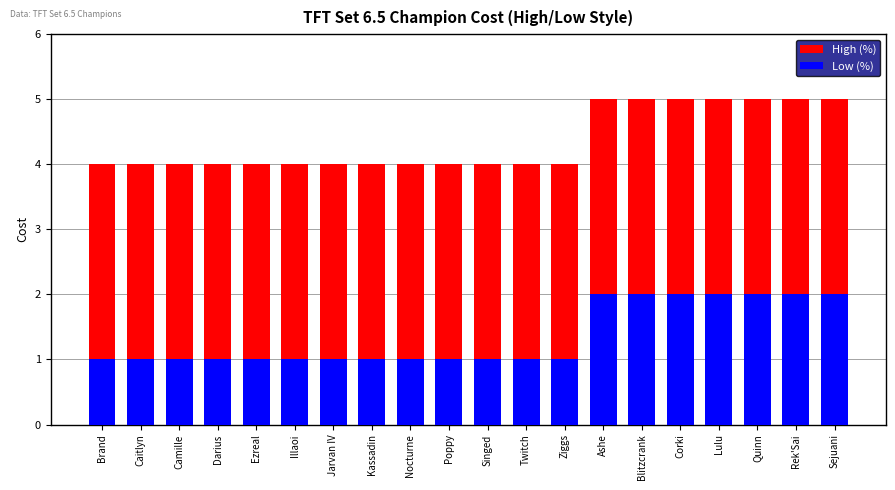

What is the average value of the Low (%) series?

1